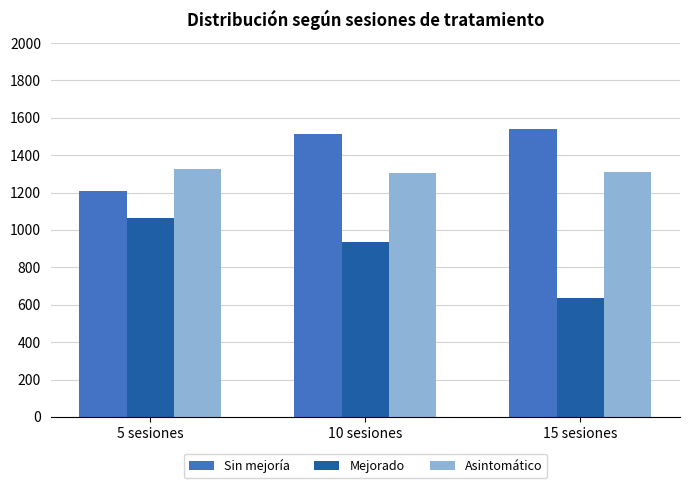

What is the difference between the maximum and minimum values in the Mejorado series?

428